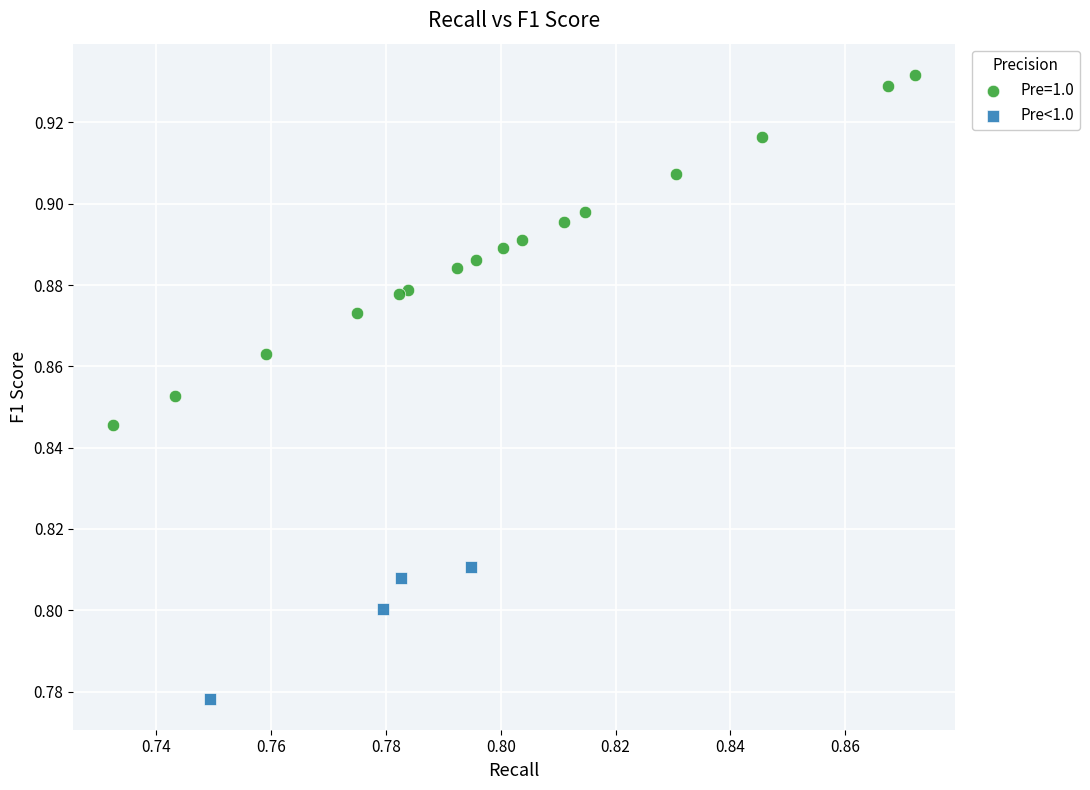

Which series contains the lowest Y value?

Pre<1.0